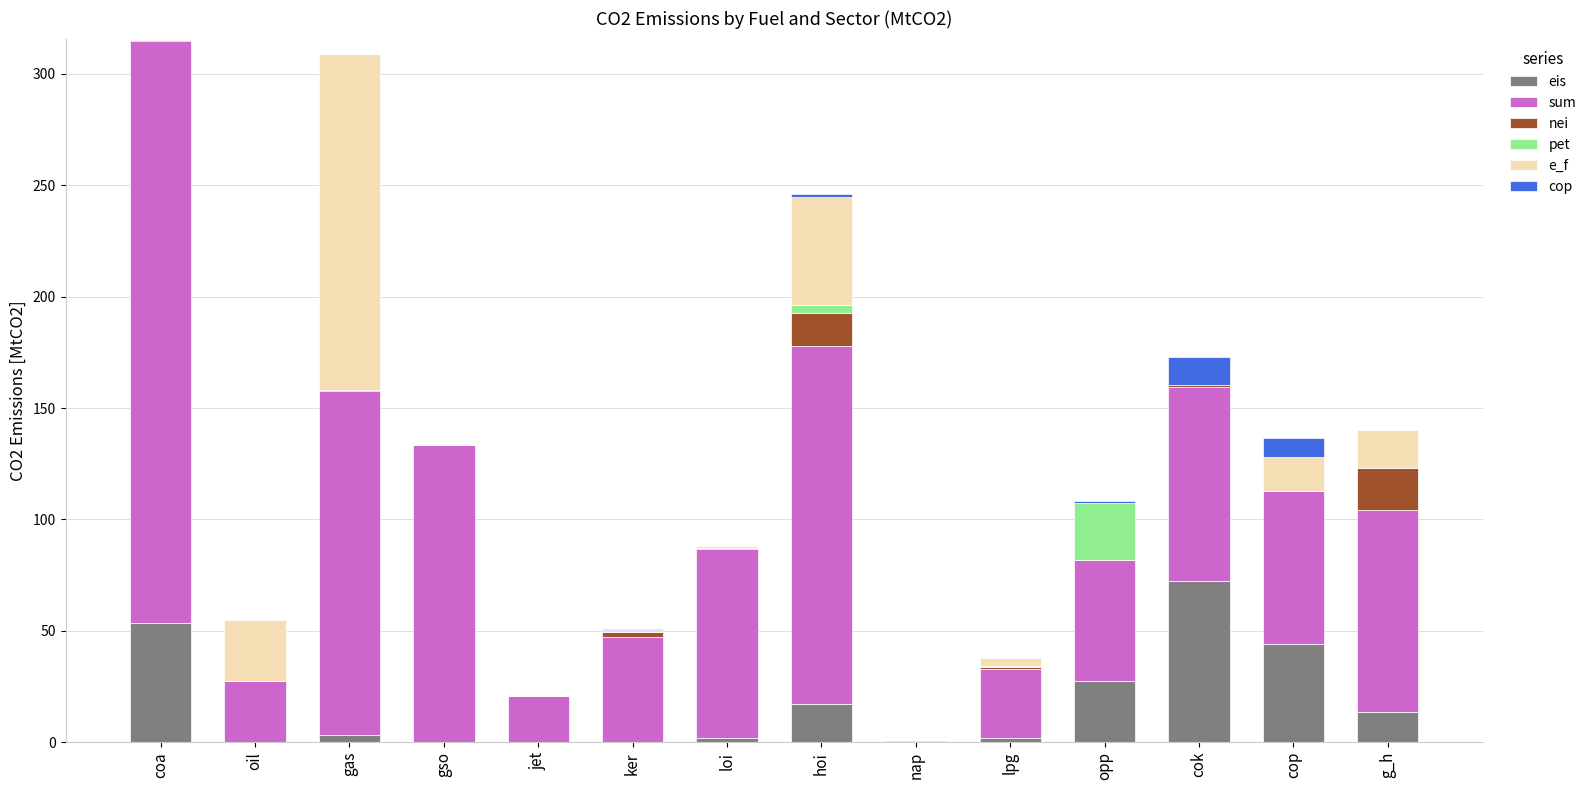

Is it true that sum equals 20.6 at ker?

False